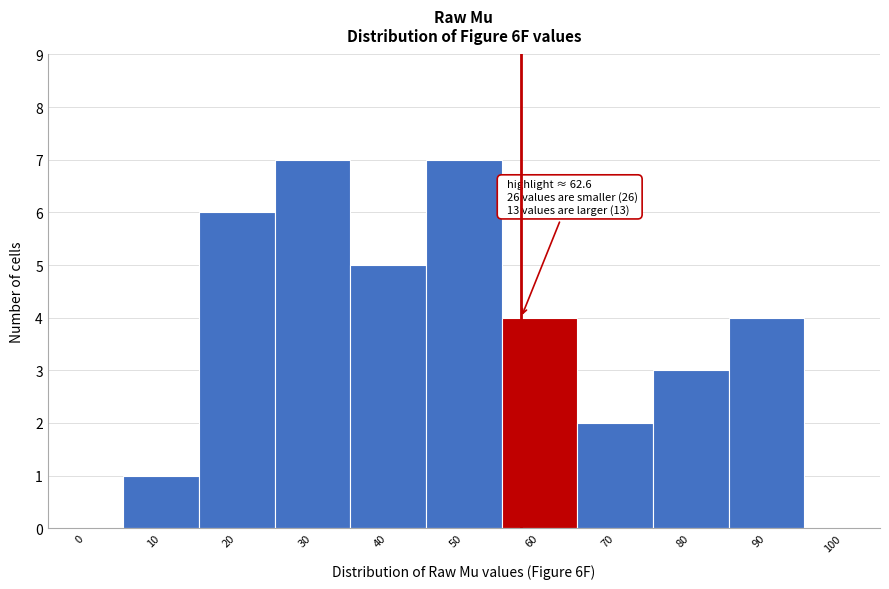

Reading right to left, list all the values displayed in this chart.

100=0	90=4	80=3	70=2	60=4	50=7	40=5	30=7	20=6	10=1	0=0